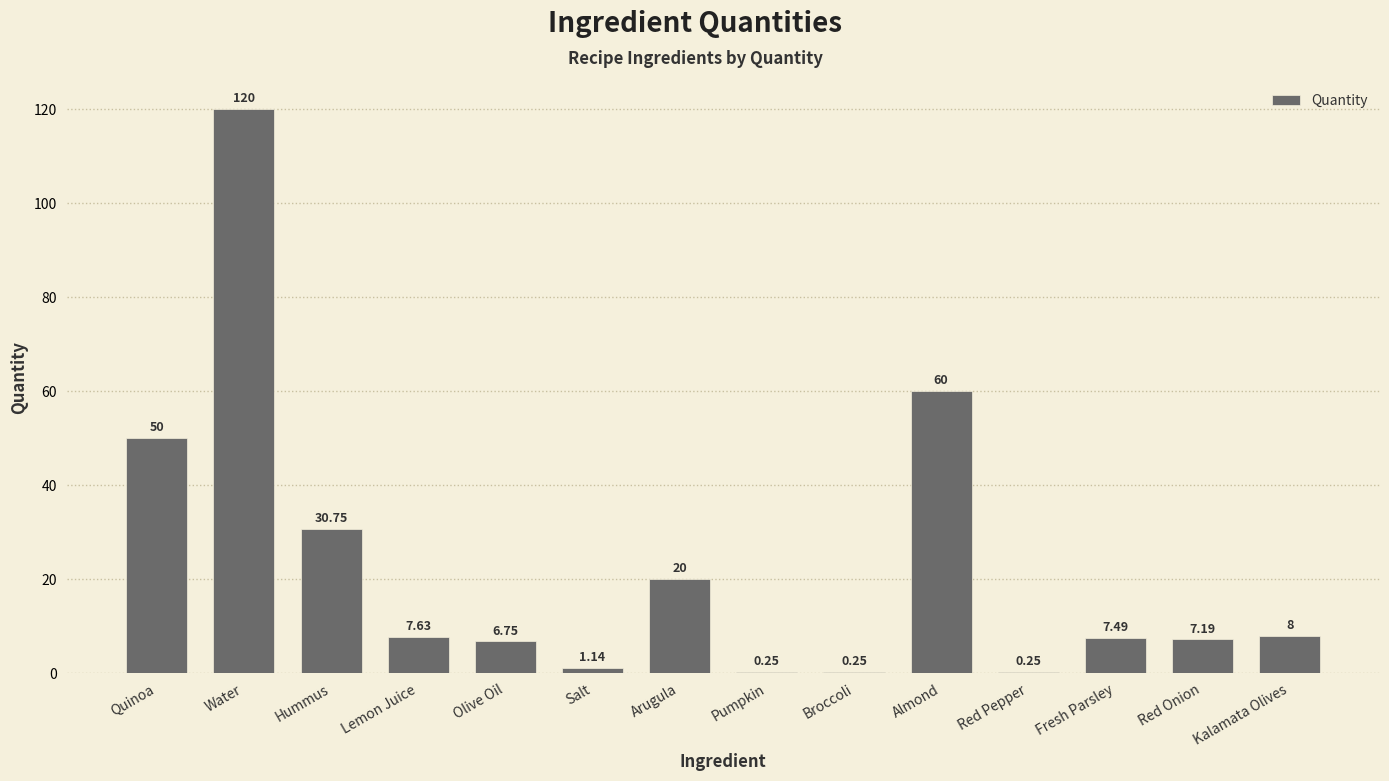

What is the sum of the values at Quinoa and Fresh Parsley?

57.5